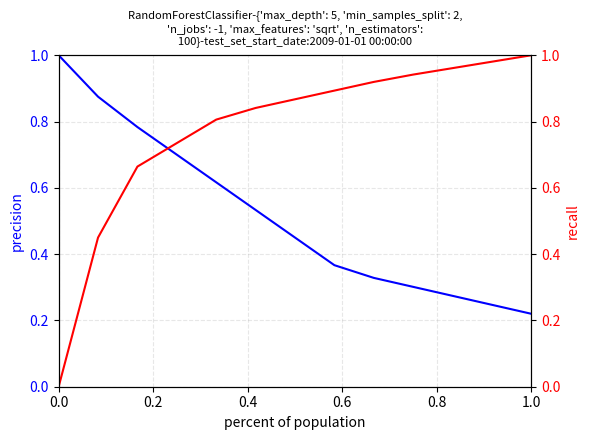

What are all the series names shown in the legend?

precision, recall